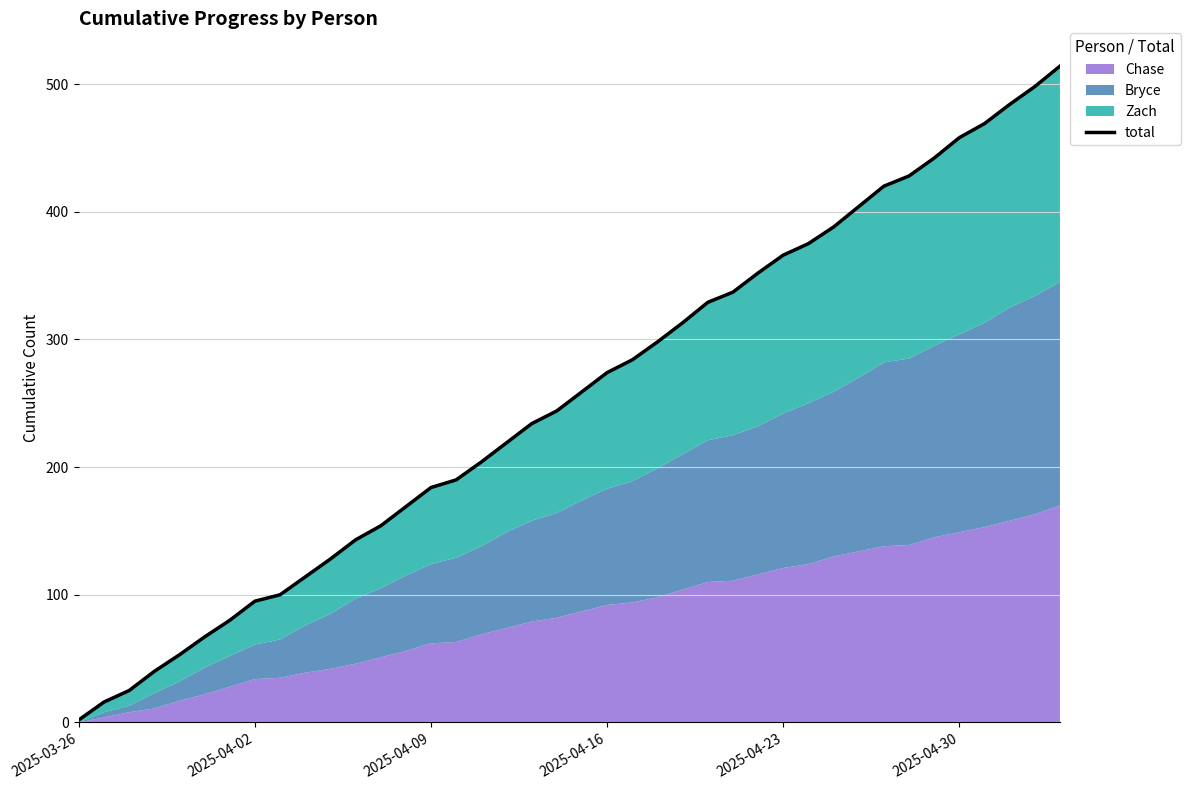

Approximately how many times larger is the value at 12 compared to 26?

0.5